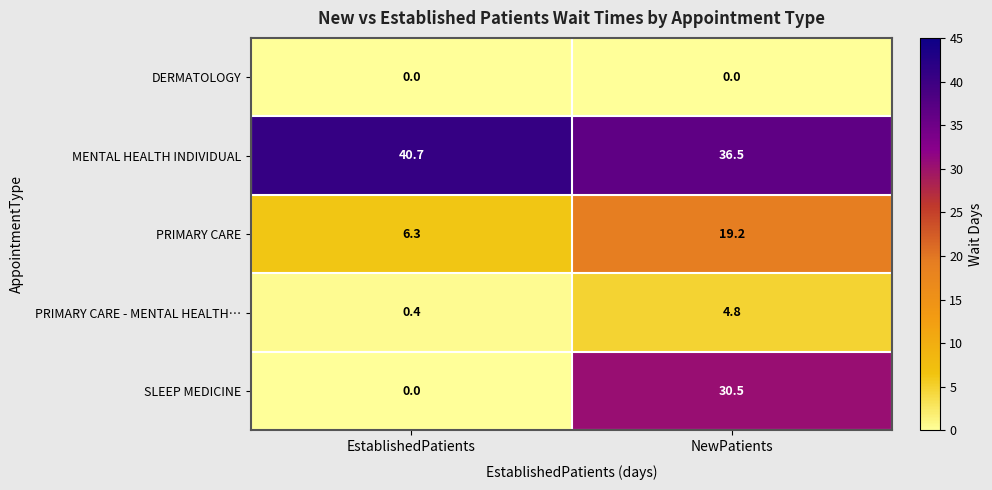

At which label does MENTAL HEALTH INDIVIDUAL reach its minimum?

NewPatients